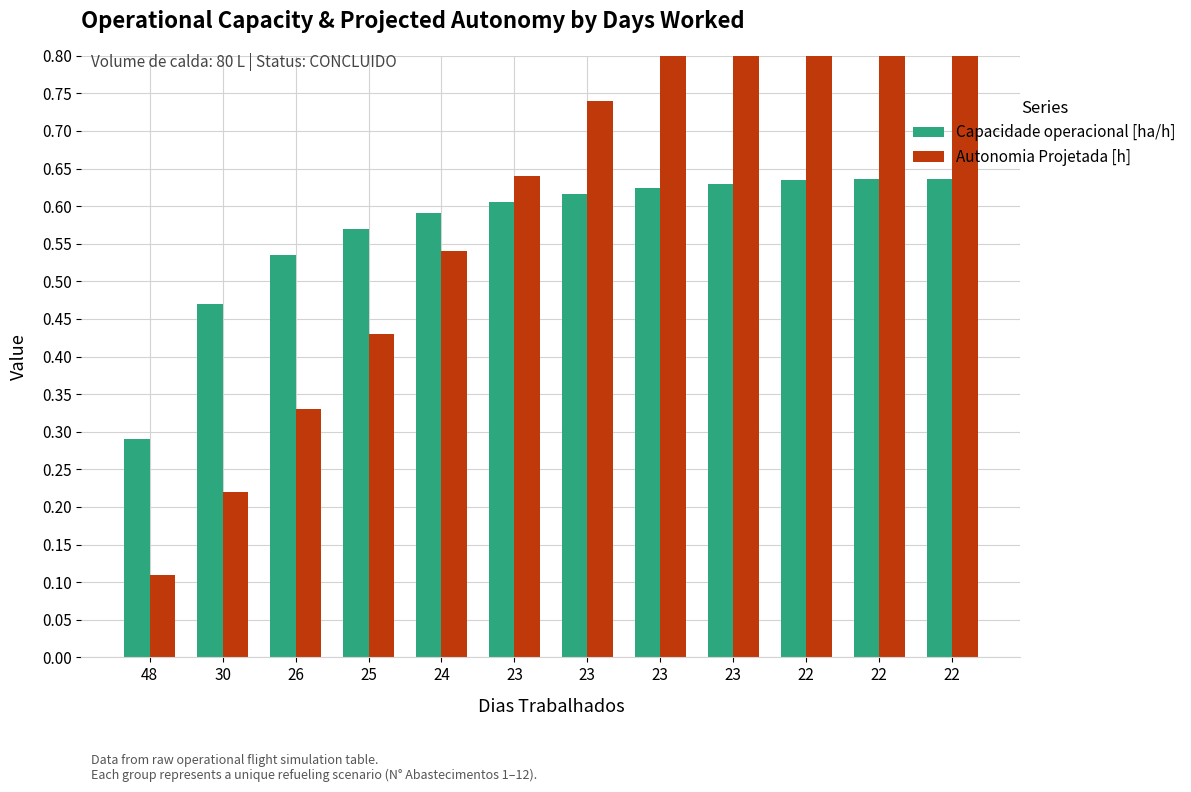

Is it true that Capacidade operacional [ha/h] equals 1.1 at 23?

False